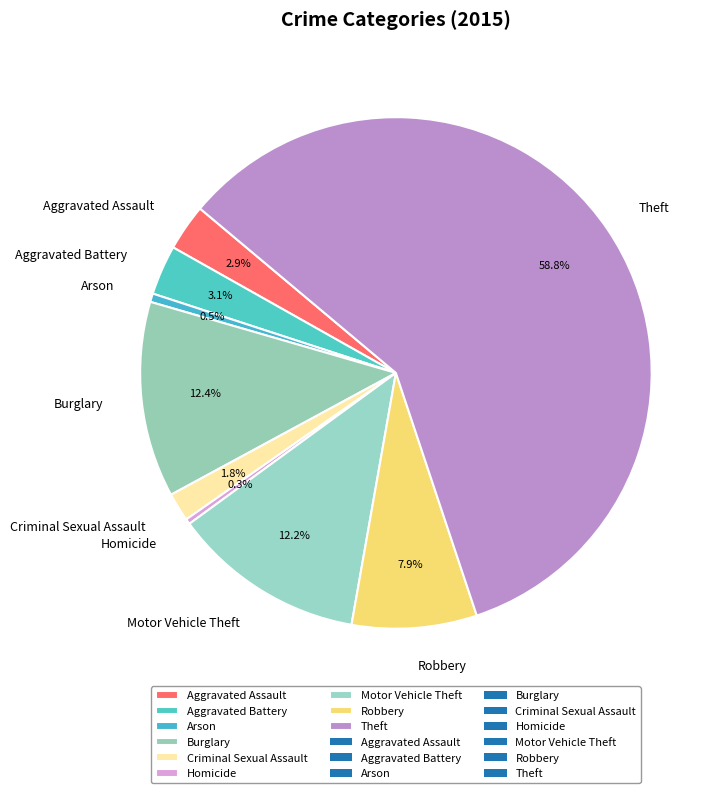

To the nearest percent, what is the difference between the Robbery and Motor Vehicle Theft slice percentages?

4%